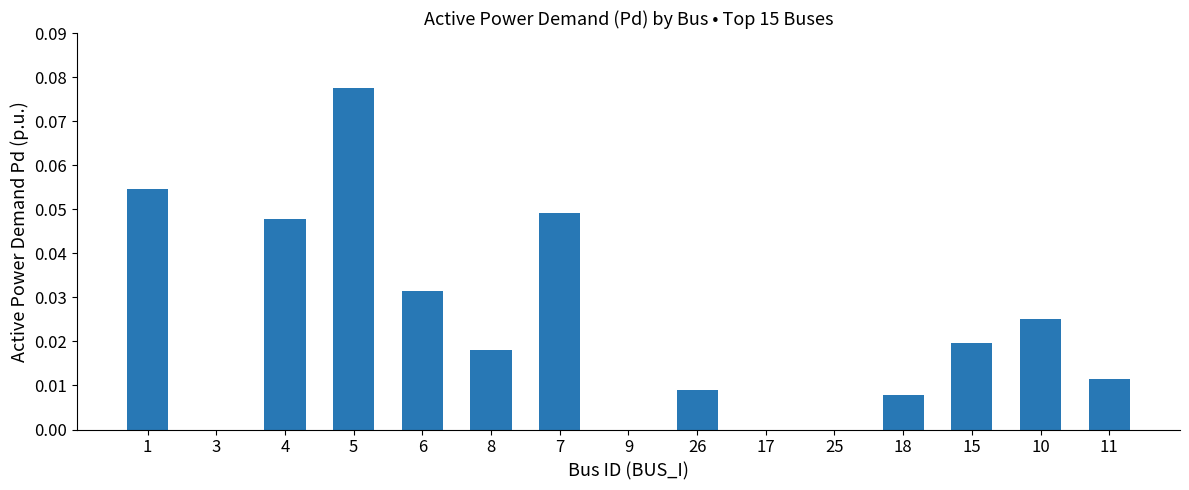

Is it true that the value at 7 is 0.0?

True